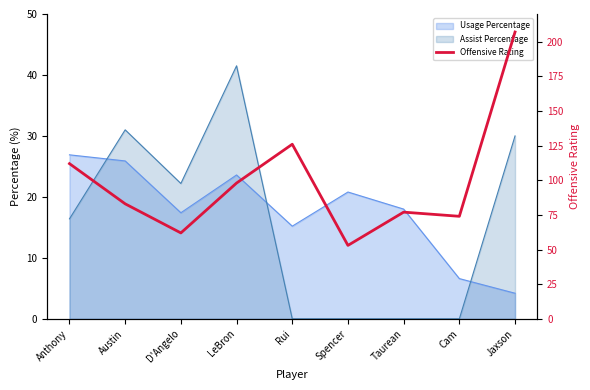

Read the value at Anthony, to the nearest 10.

110